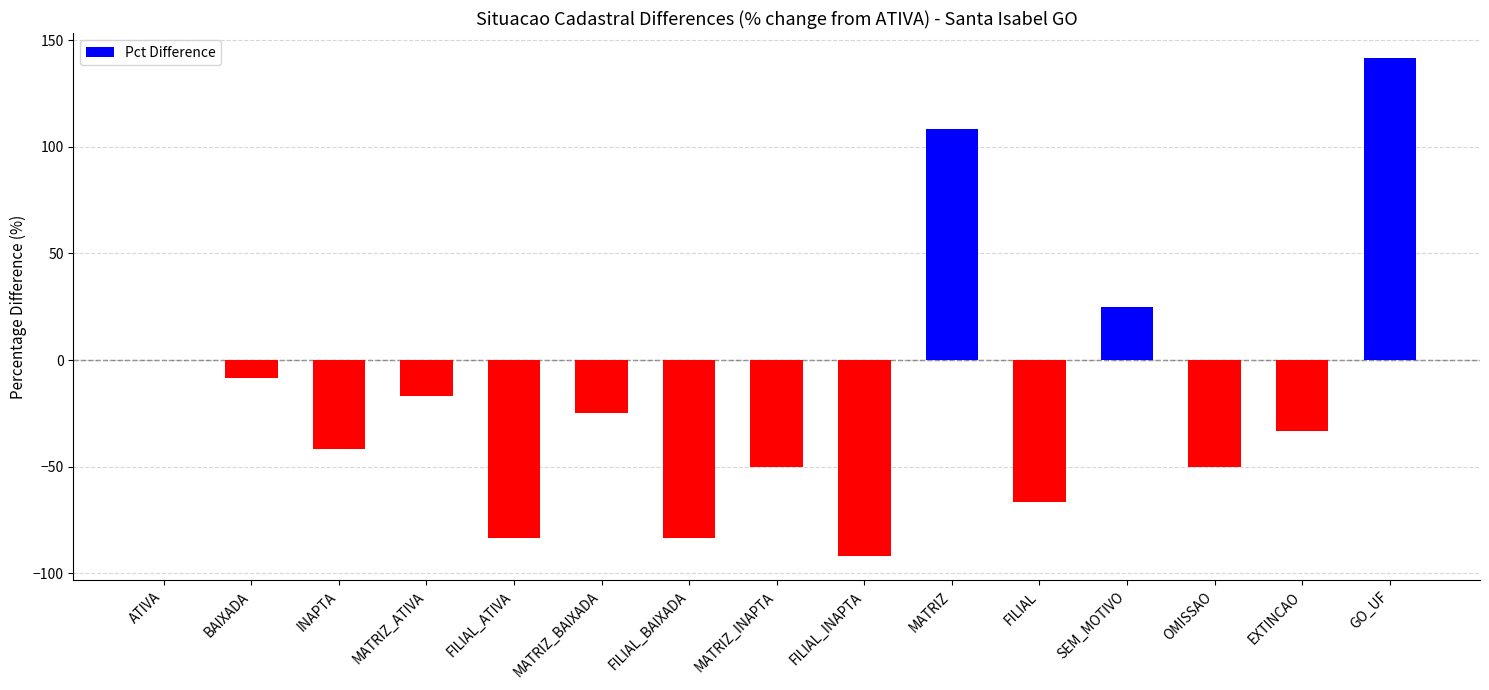

Is it true that the value at FILIAL_INAPTA is -132.9?

False